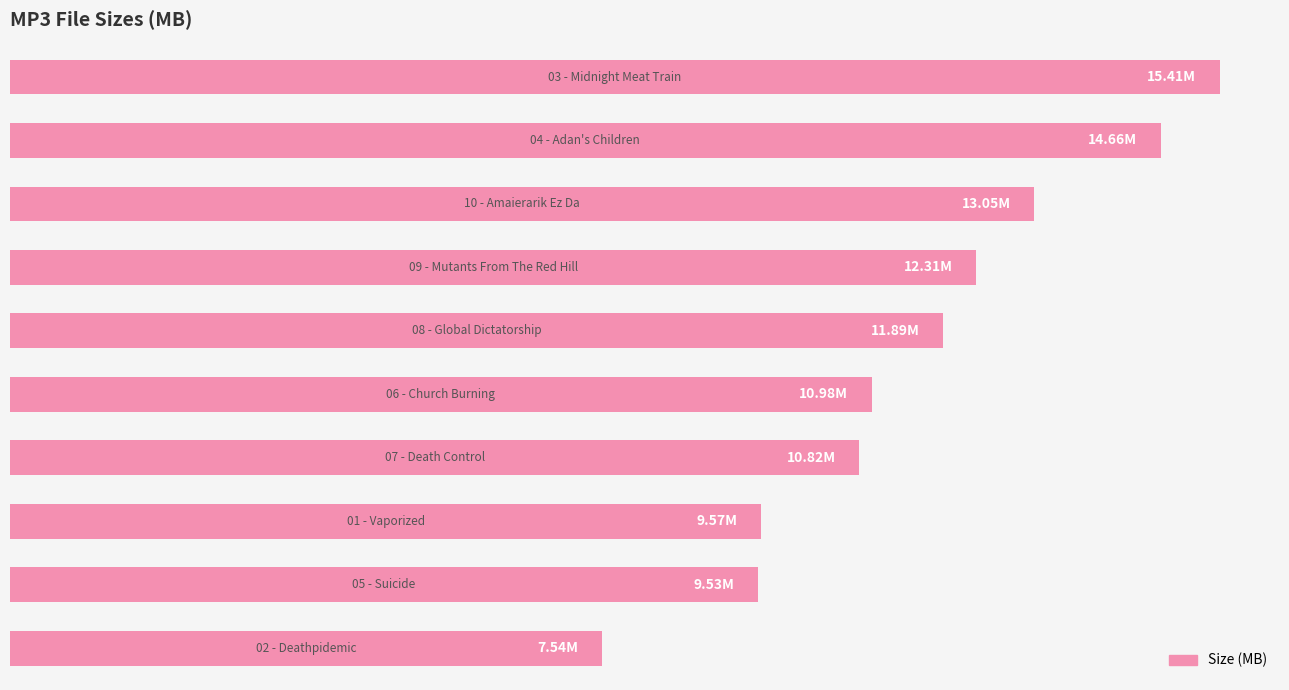

Does the chart contain any negative values?

No